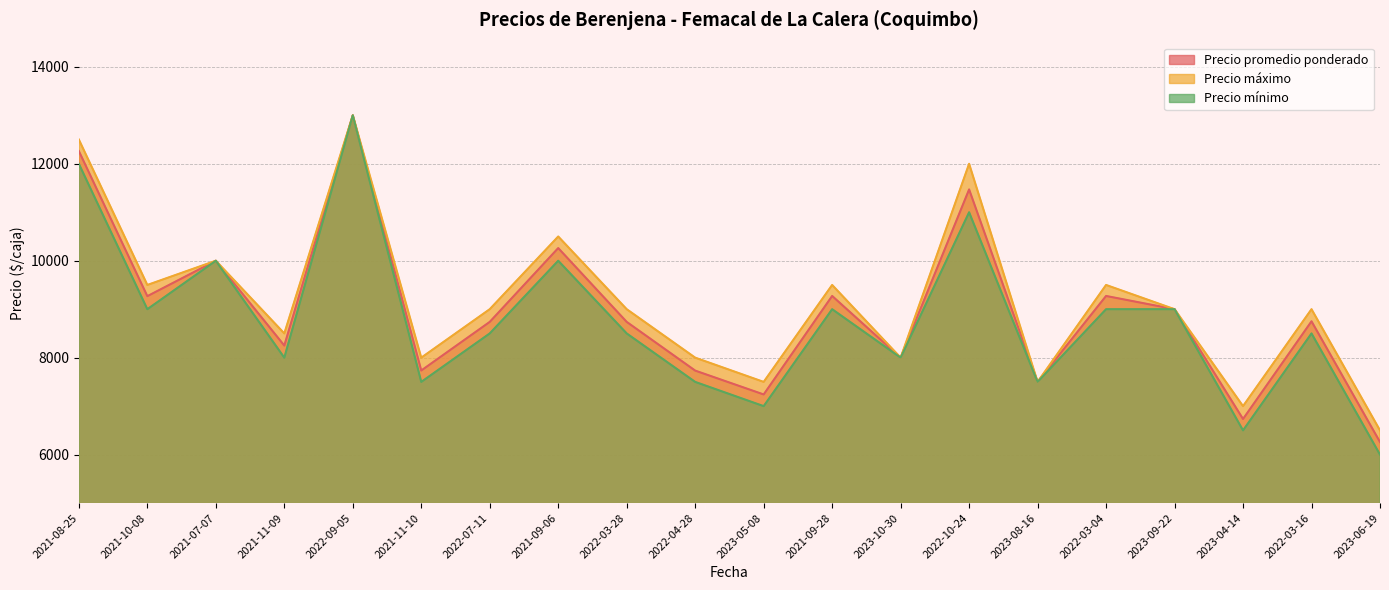

The value of Precio máximo at 2021-08-25 is 12500. True or false?

True